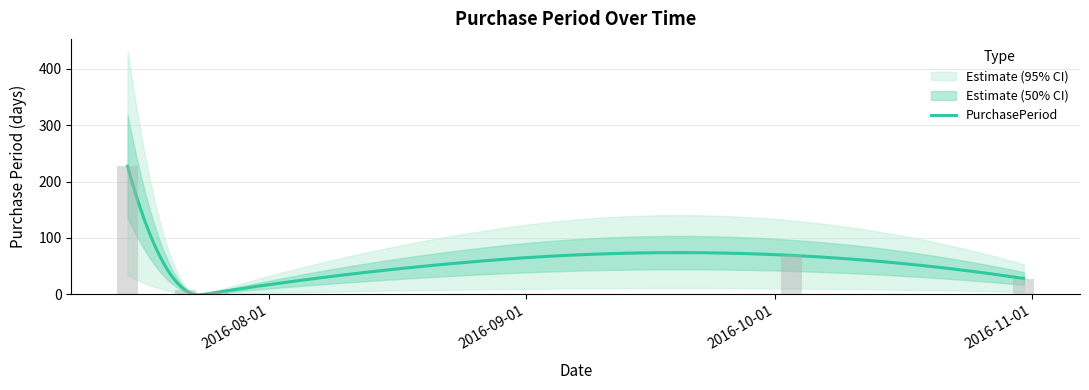

Reading left to right, transcribe all the data shown in this chart.

227	7	4	69	28